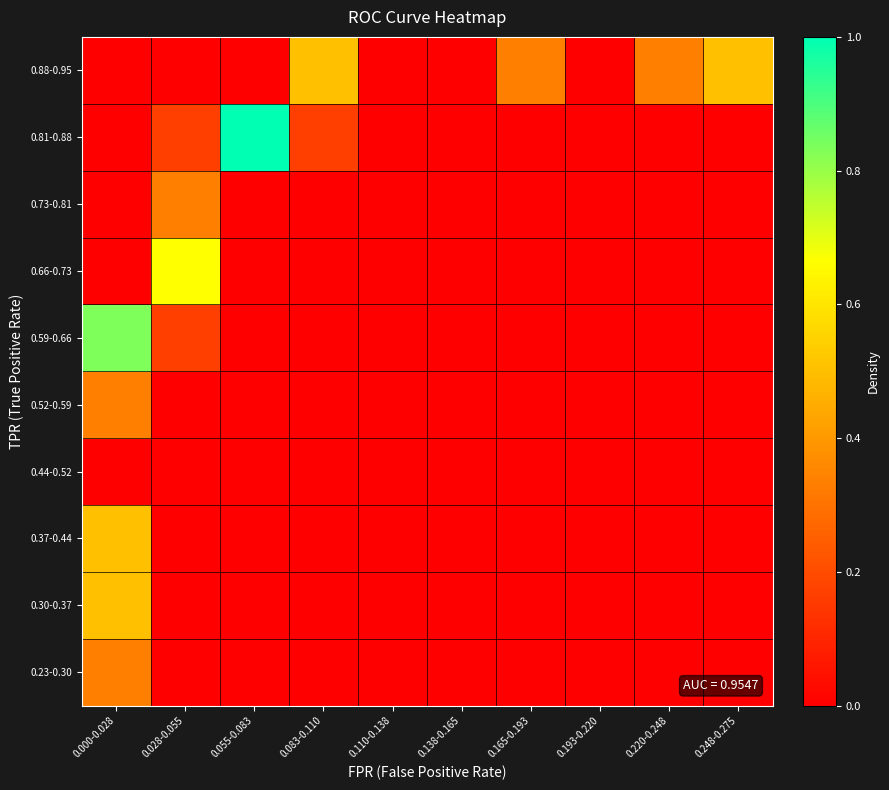

List the series in order of their peak value, highest first.

0.81-0.88, 0.59-0.66, 0.66-0.73, 0.30-0.37, 0.37-0.44, 0.88-0.95, 0.23-0.30, 0.52-0.59, 0.73-0.81, 0.44-0.52